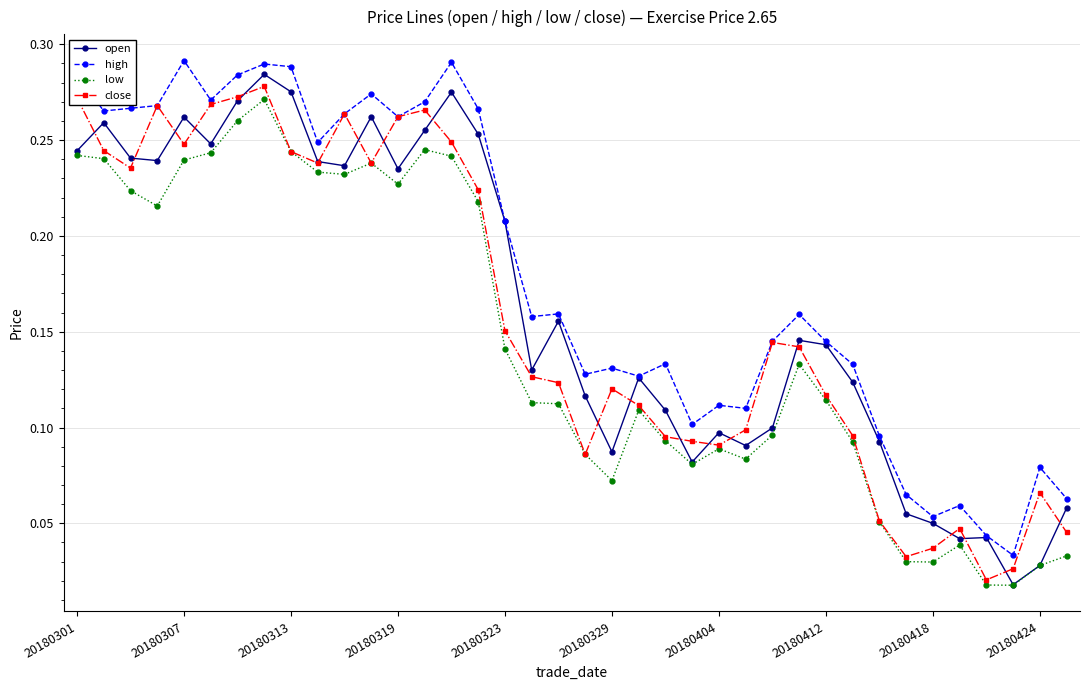

How many series are shown in this chart?

4